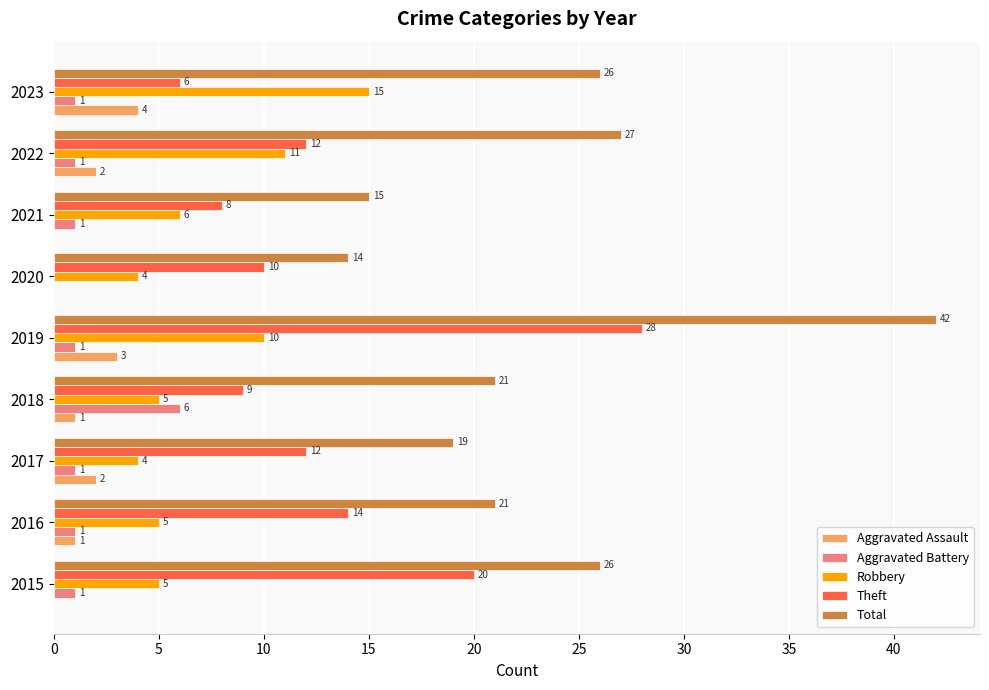

Which series has the widest spread of values?

Total